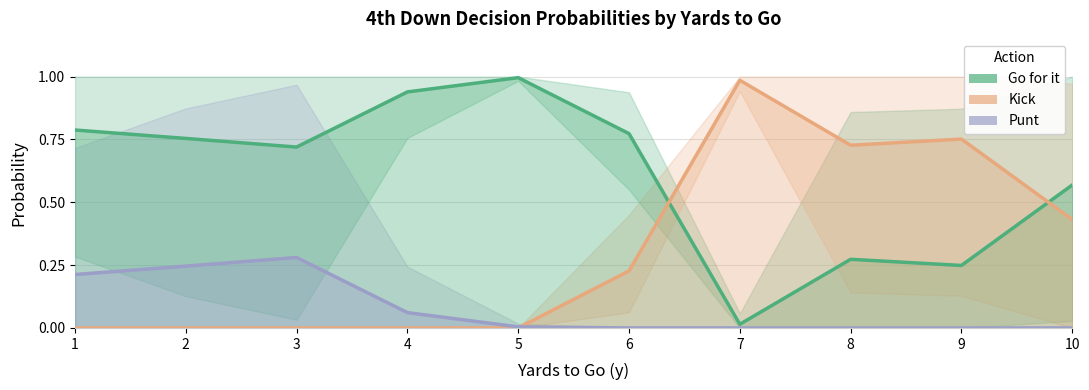

The value of Punt at 1 is 0.1. True or false?

False